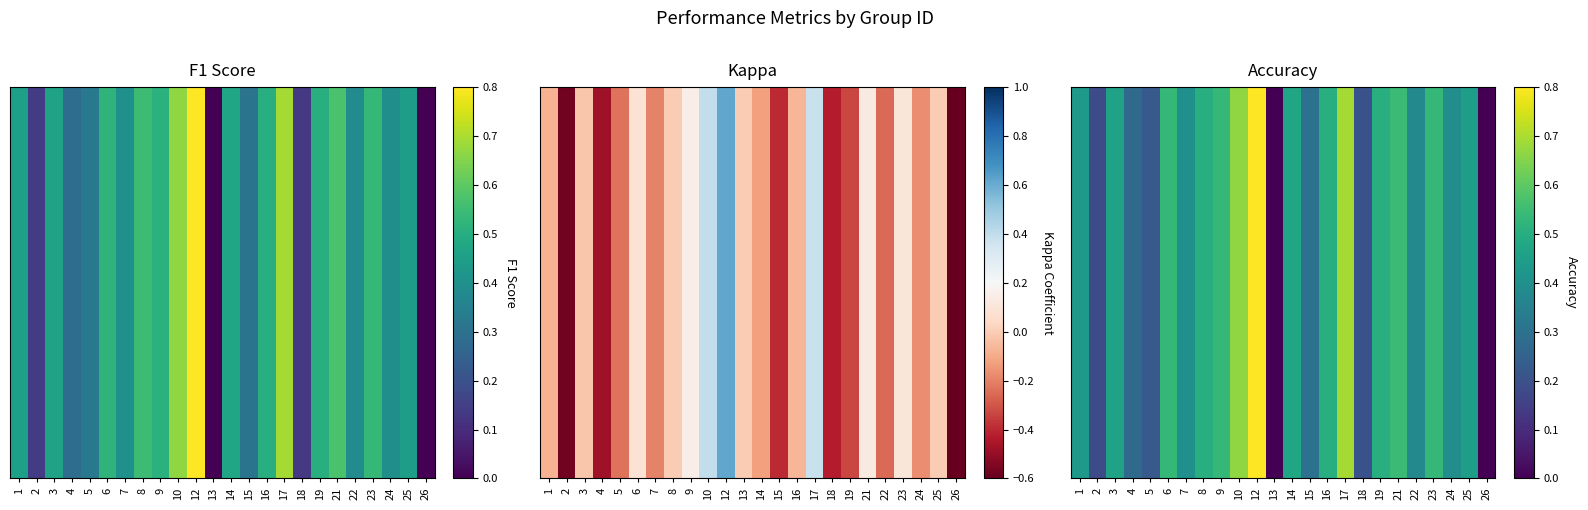

Reading right to left, extract all data points from this chart.

26=0.0	25=0.4	24=0.4	23=0.5	22=0.4	21=0.5	19=0.5	18=0.2	17=0.7	16=0.5	15=0.3	14=0.5	13=0.0	12=0.8	10=0.7	9=0.5	8=0.5	7=0.4	6=0.5	5=0.2	4=0.3	3=0.5	2=0.2	1=0.4